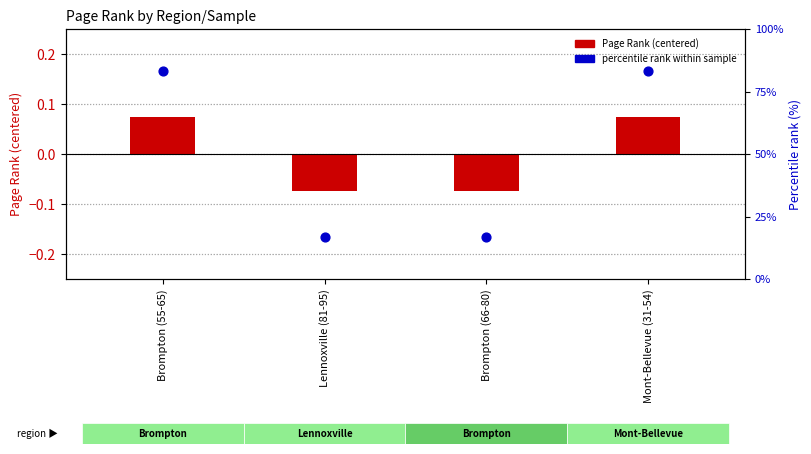

Which series has the largest total across all categories?

Percentile rank within sample